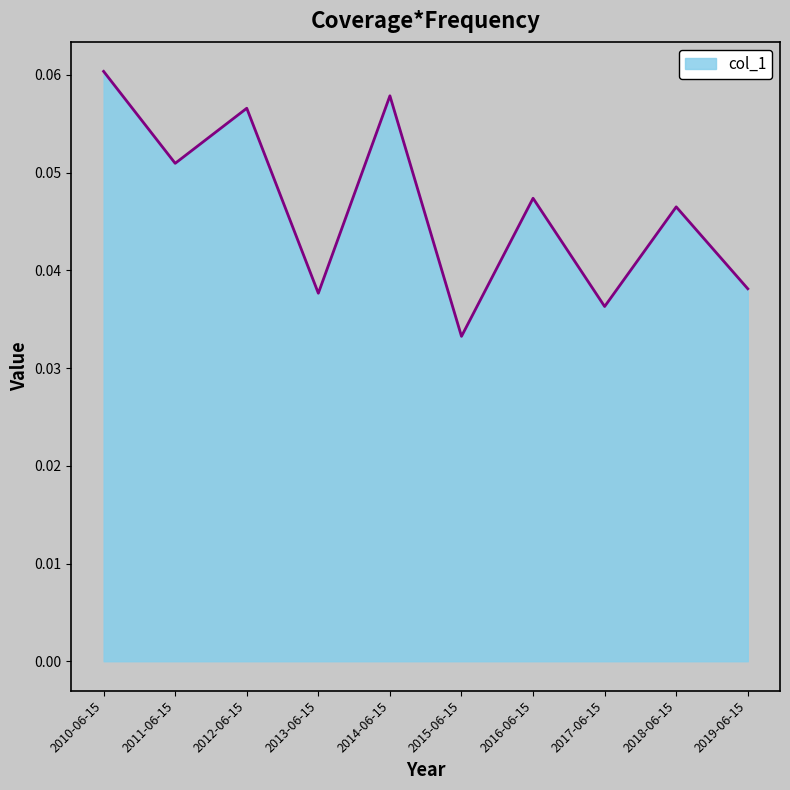

How many interior local valleys (lower than both neighbors) does the data have?

4